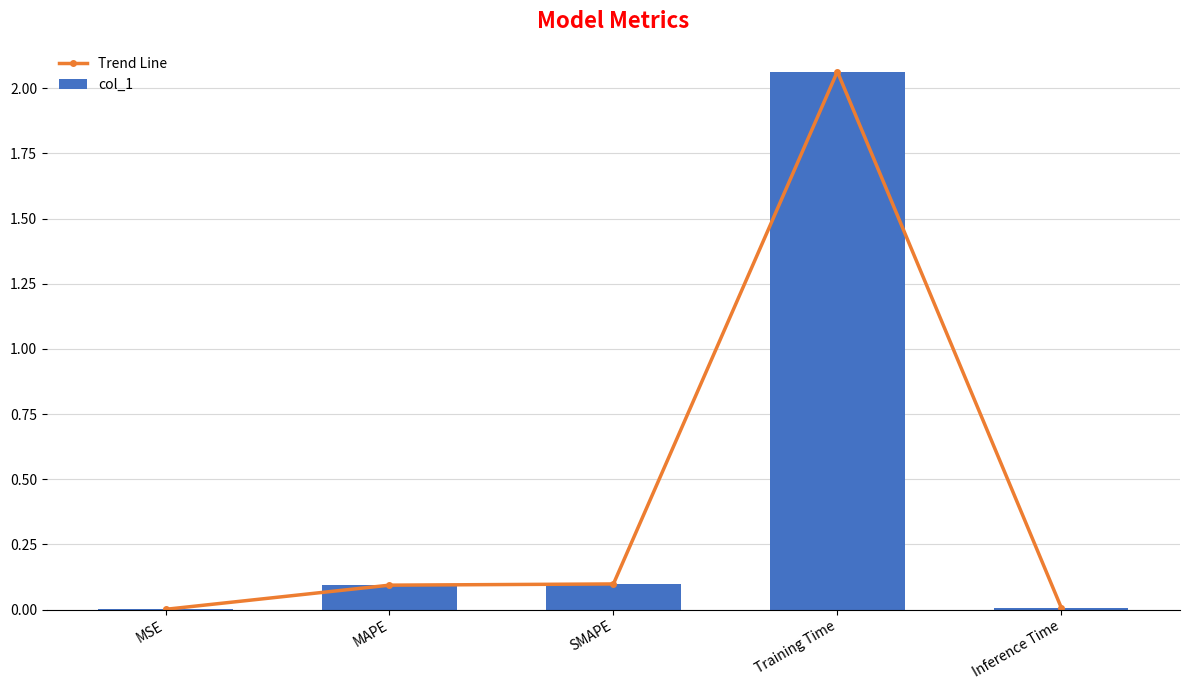

At how many categories does at least one series exceed 0?

5